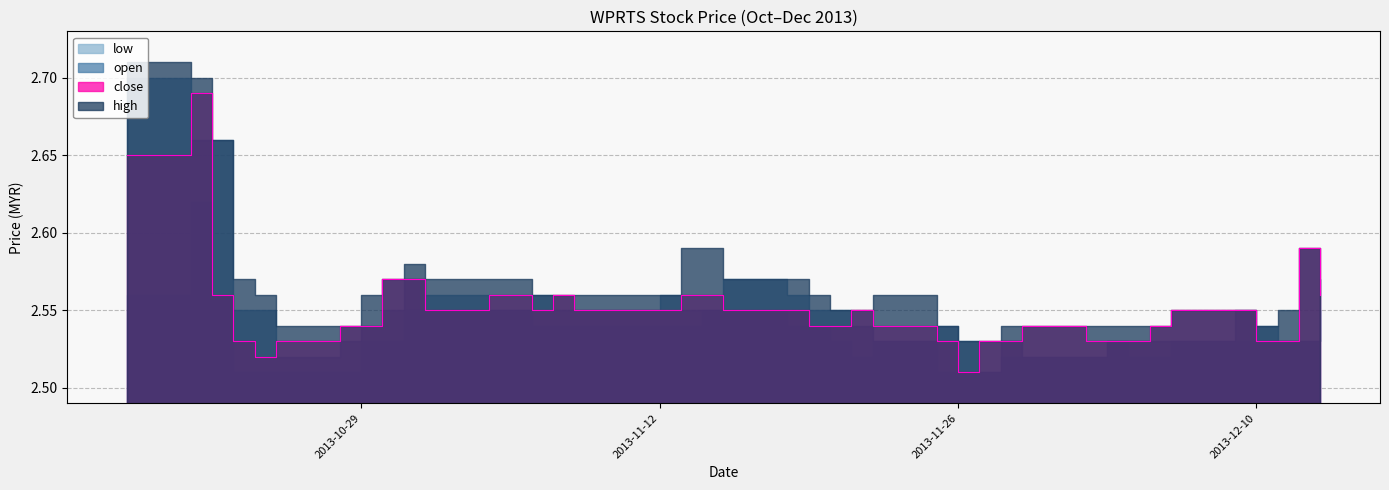

True or false: low and high intersect in this chart.

False